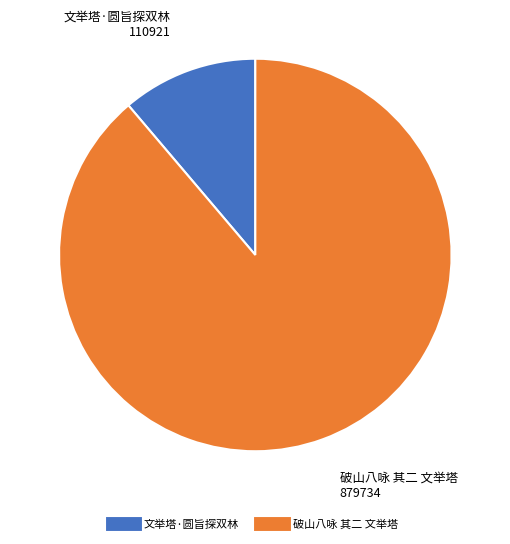

What is the smallest slice in the pie chart?

文举塔·圆旨探双林